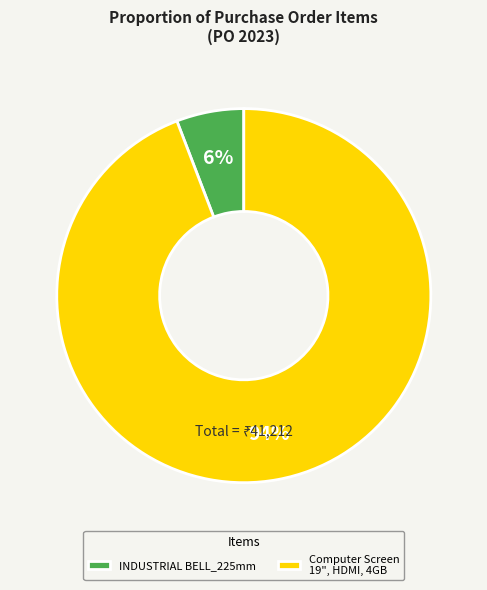

Combined, do INDUSTRIAL BELL_225mm and Computer Screen 19", HDMI, 4GB account for over 50%?

Yes